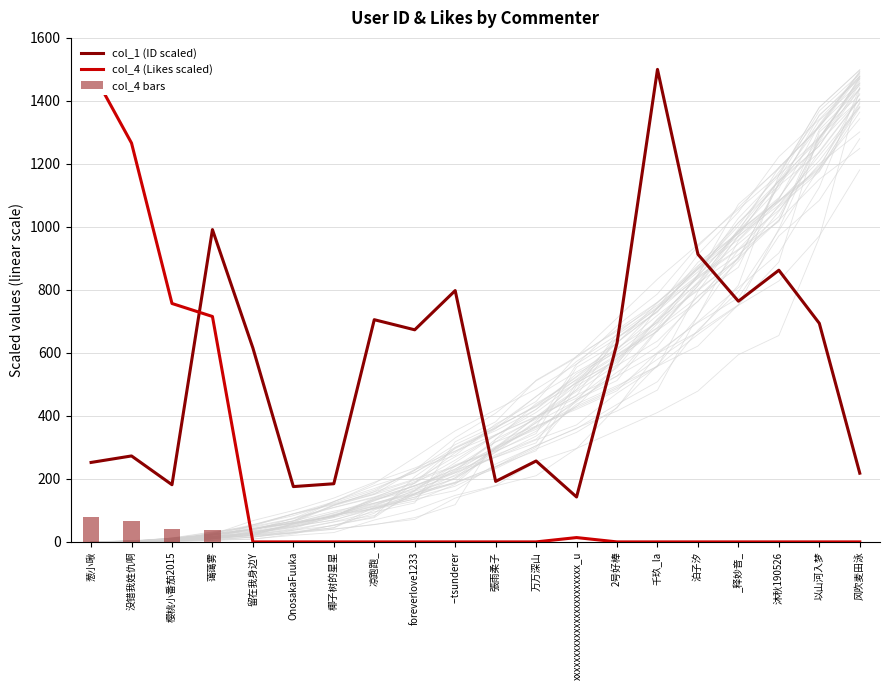

What is the total value across all series at 葱小啾?

1832.2